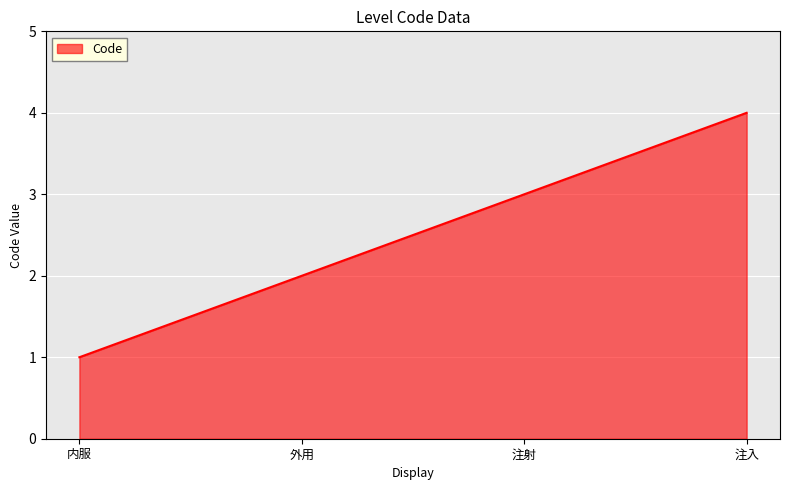

What is the sum of the values at 注射 and 注入?

7